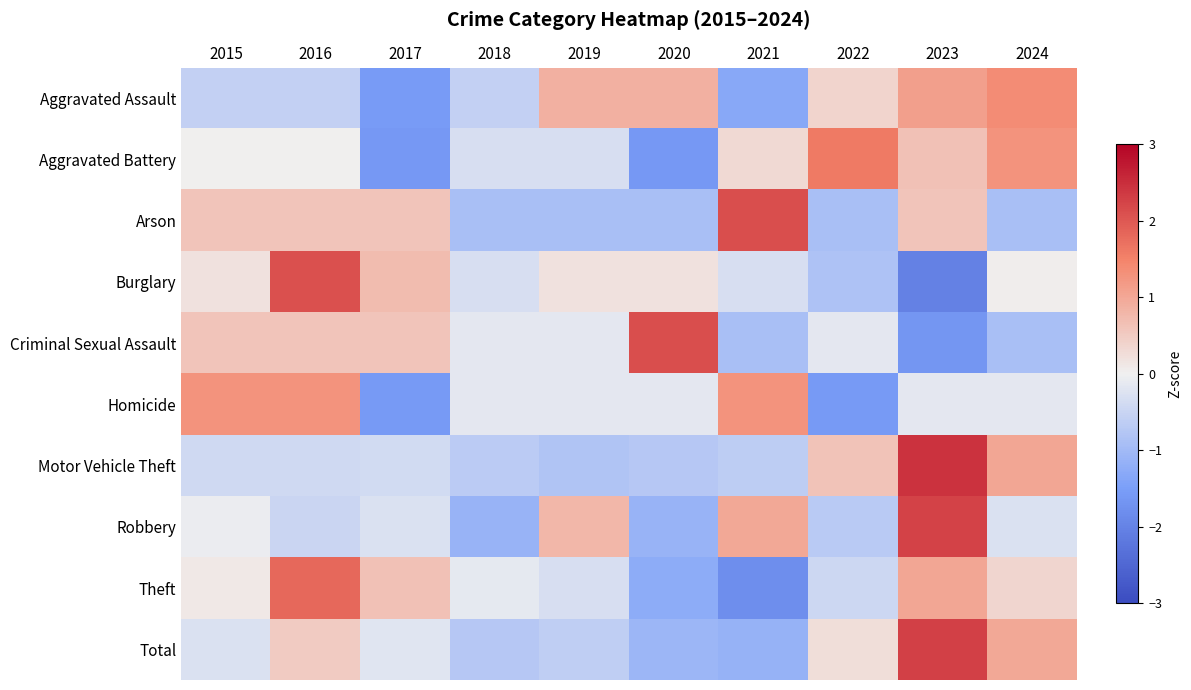

At which category is the sum across all series the highest?

2023